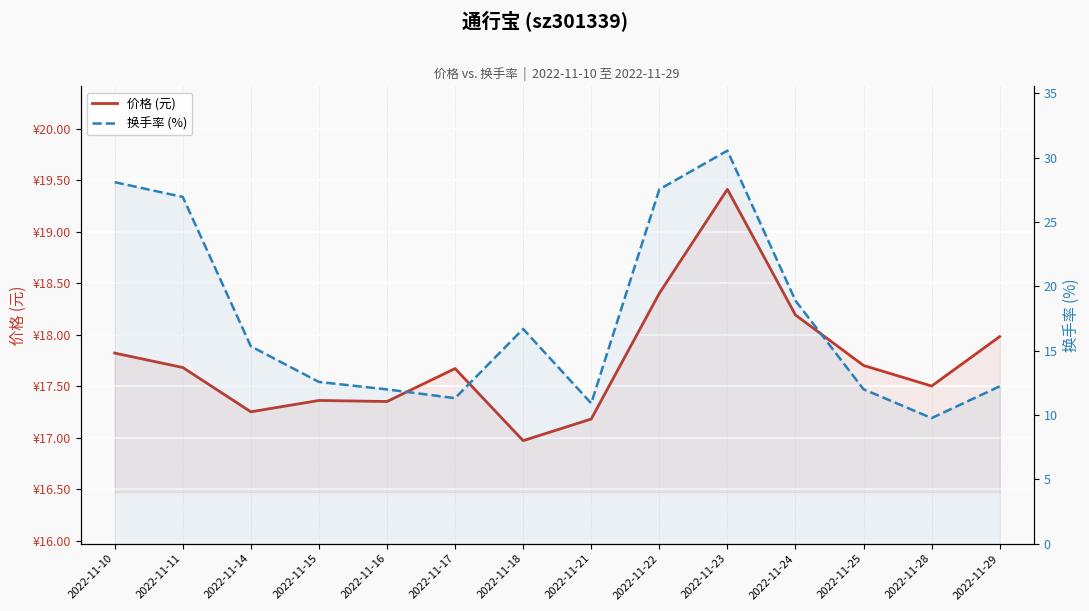

The 价格 (元) series shows 17.2 at 2022-11-21. True or false?

True